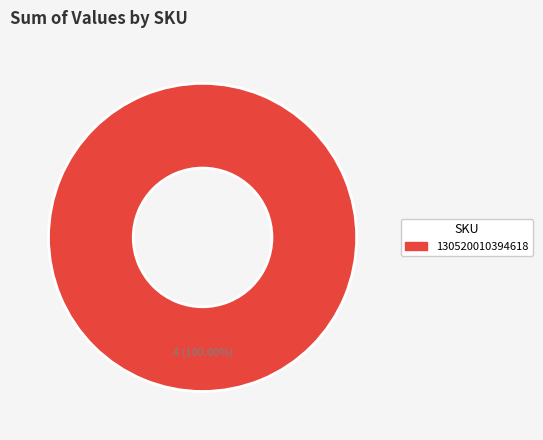

Rank the categories by value from lowest to highest.

130520010394618